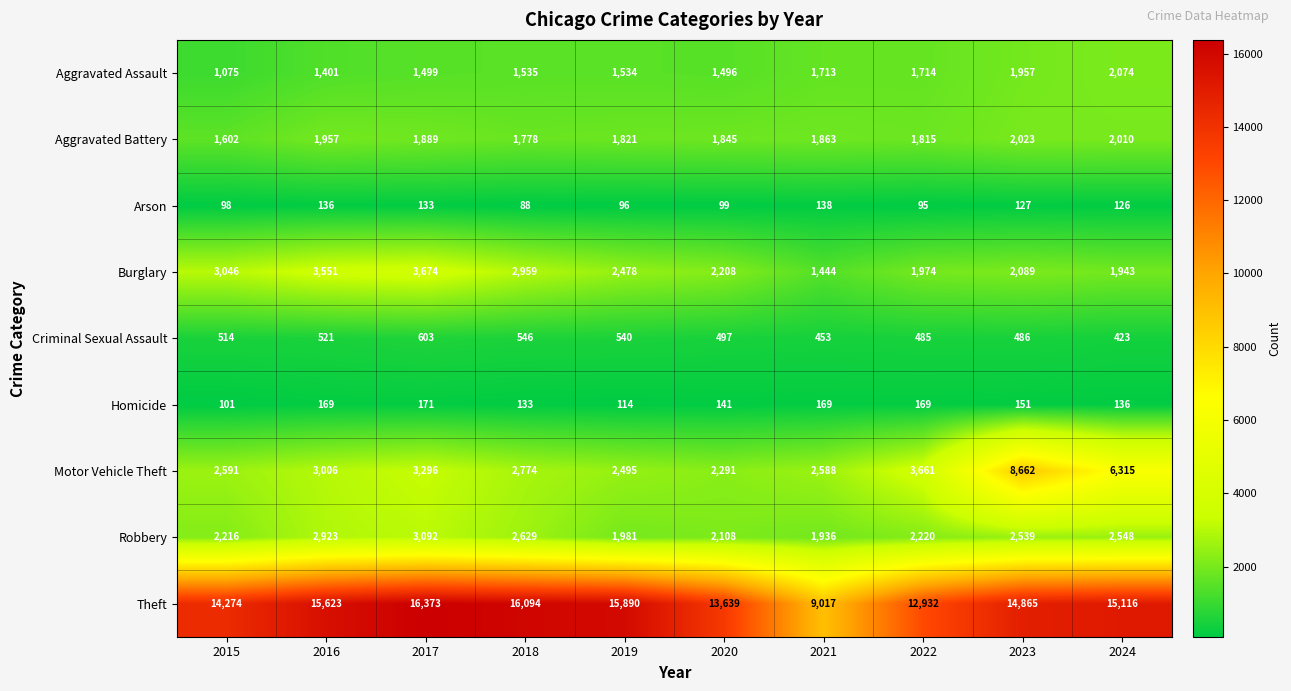

Is the value of Robbery at 2018 greater than the value of Aggravated Assault at 2016?

Yes